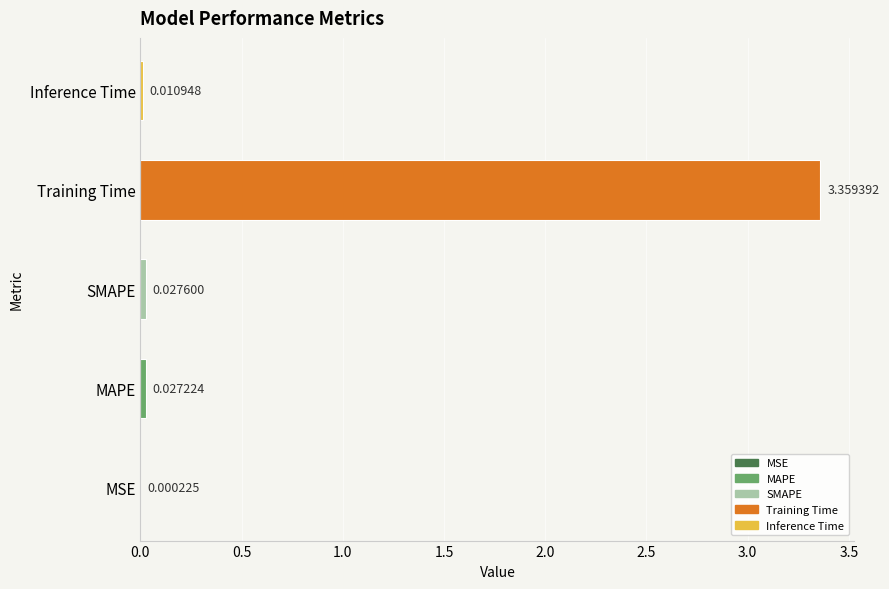

At which category does the chart reach its peak across all series?

Training Time